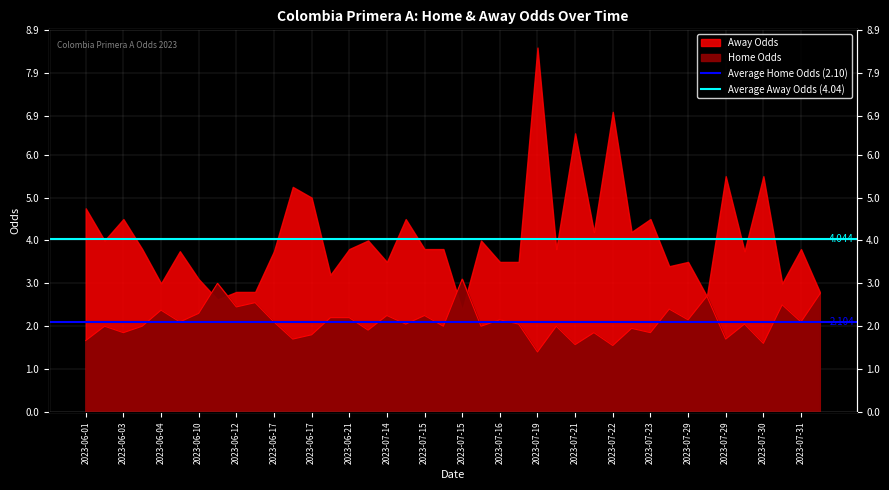

List the series in order of their overall mean, highest first.

Average Away Odds (4.04), Average Home Odds (2.10)